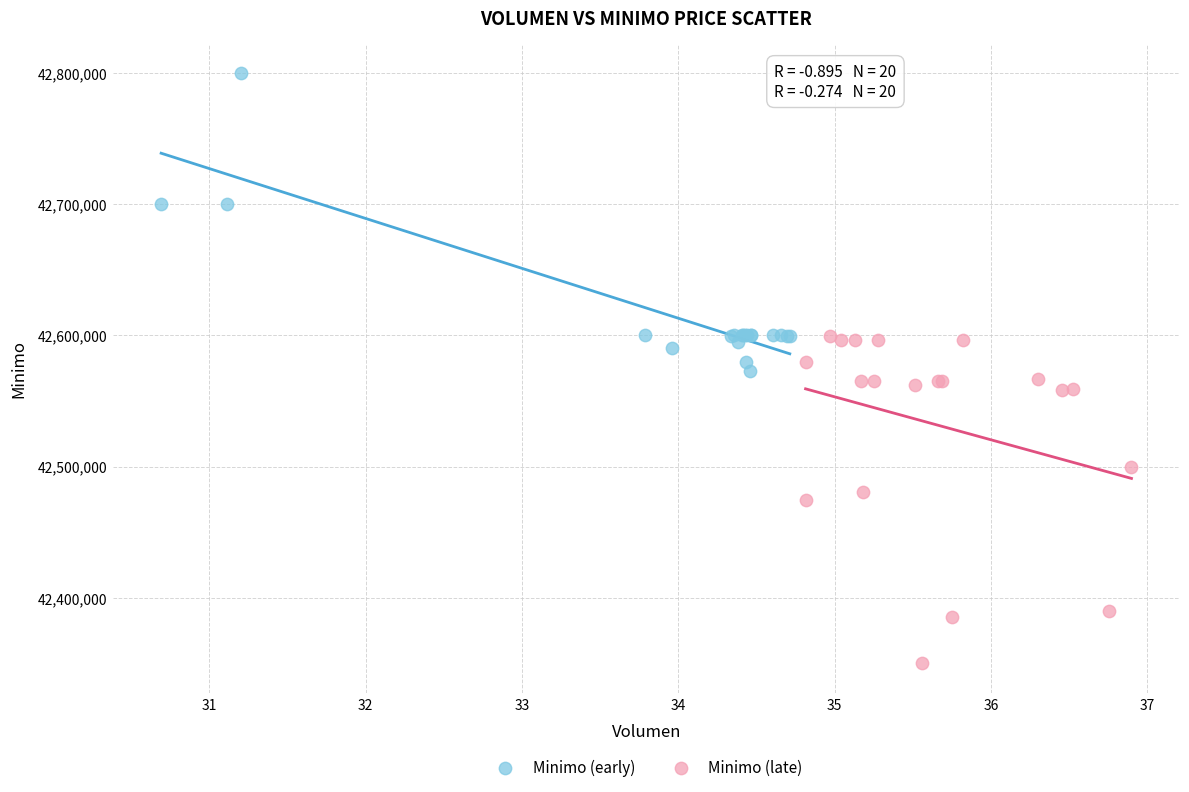

What are all the series names shown in the legend?

Minimo (early), Minimo (late)